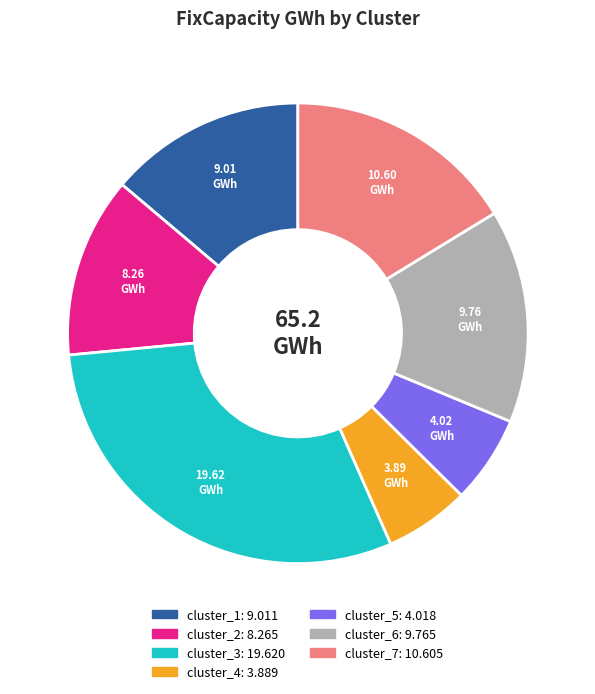

Does cluster_1 account for over 50% of the chart?

No